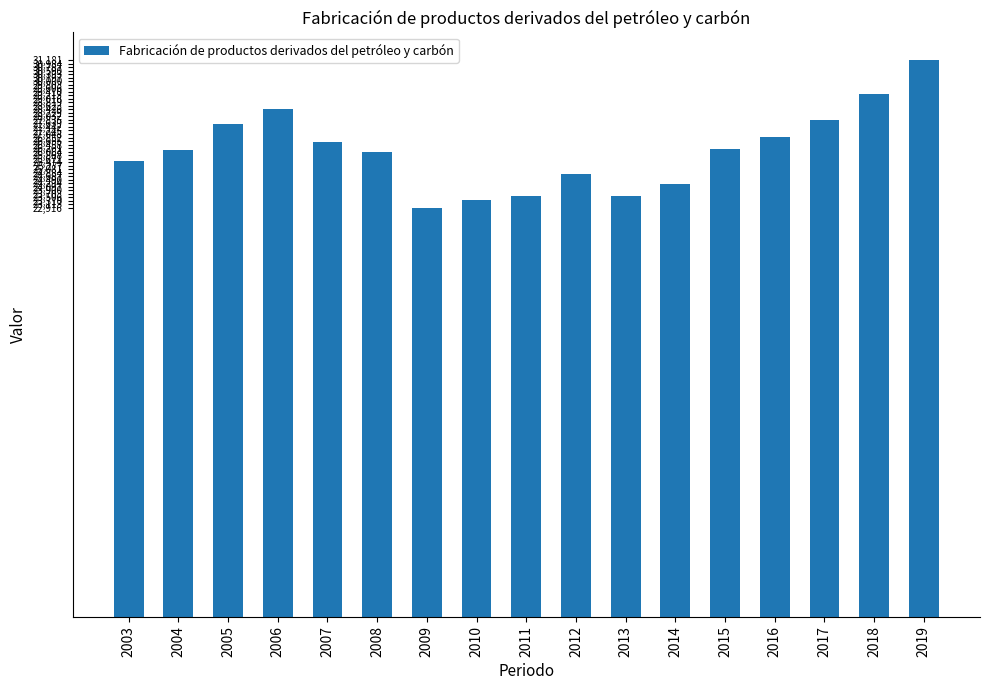

What is the average value?

26131.8